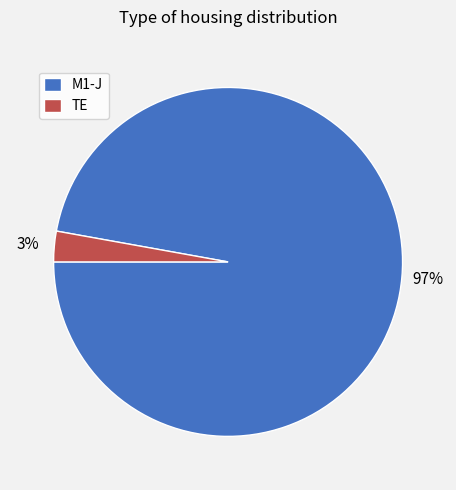

Which has a higher value, TE or M1-J?

M1-J